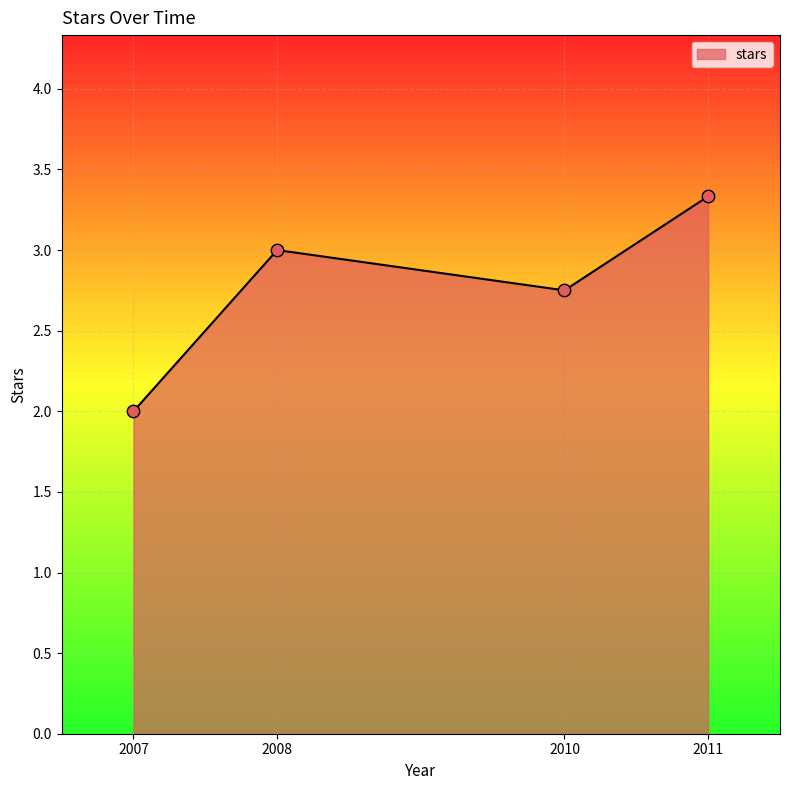

Approximately how many times larger is the value at 2010 compared to 2008?

0.9